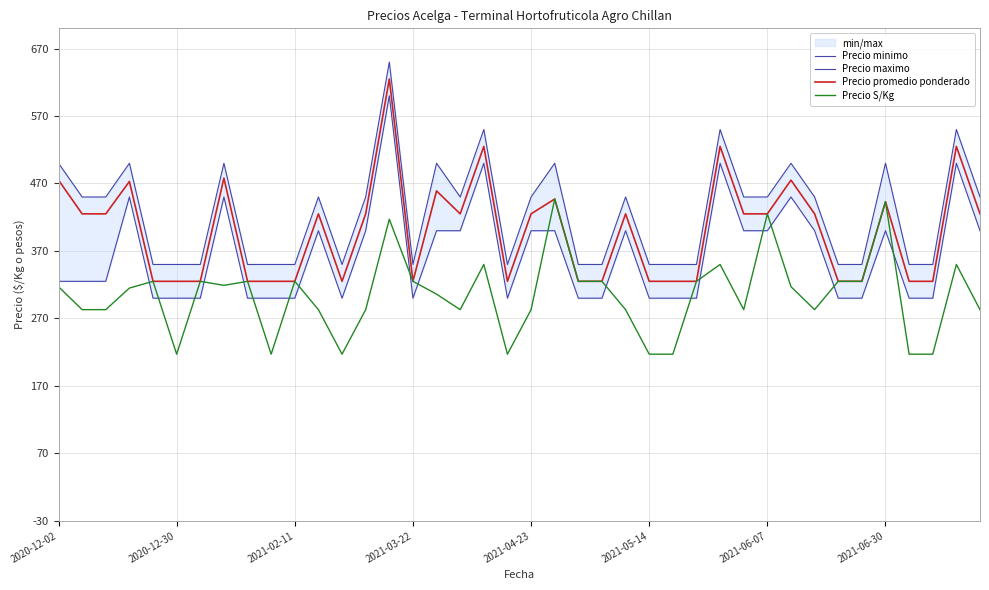

How many interior local peaks does the Precio S/Kg series have?

11